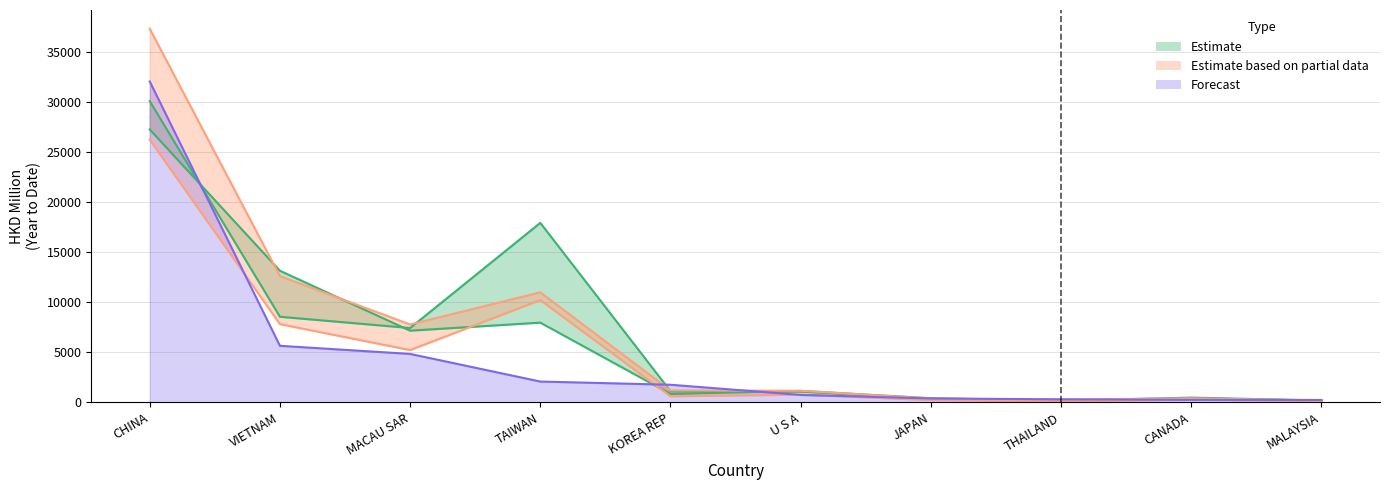

Is it true that 201712 equals 25617.5 at TAIWAN?

False